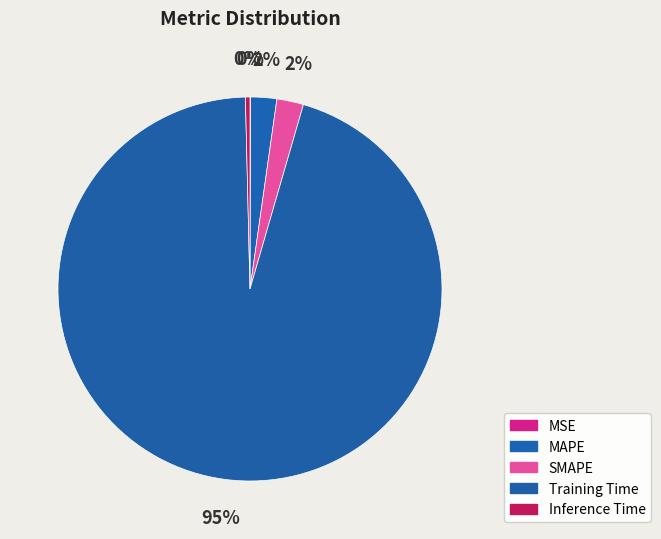

How many segments does this pie chart have?

5